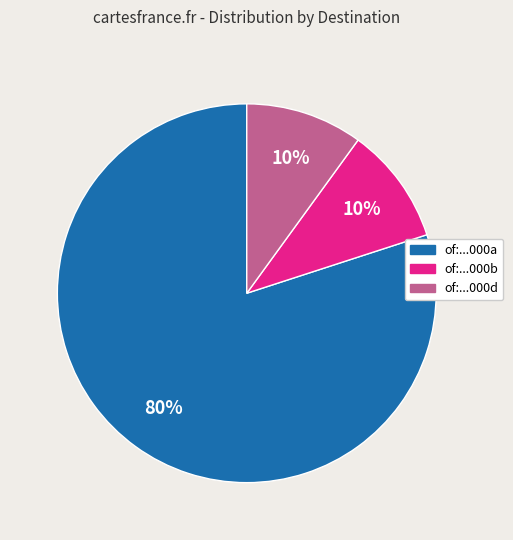

How many segments does this pie chart have?

3